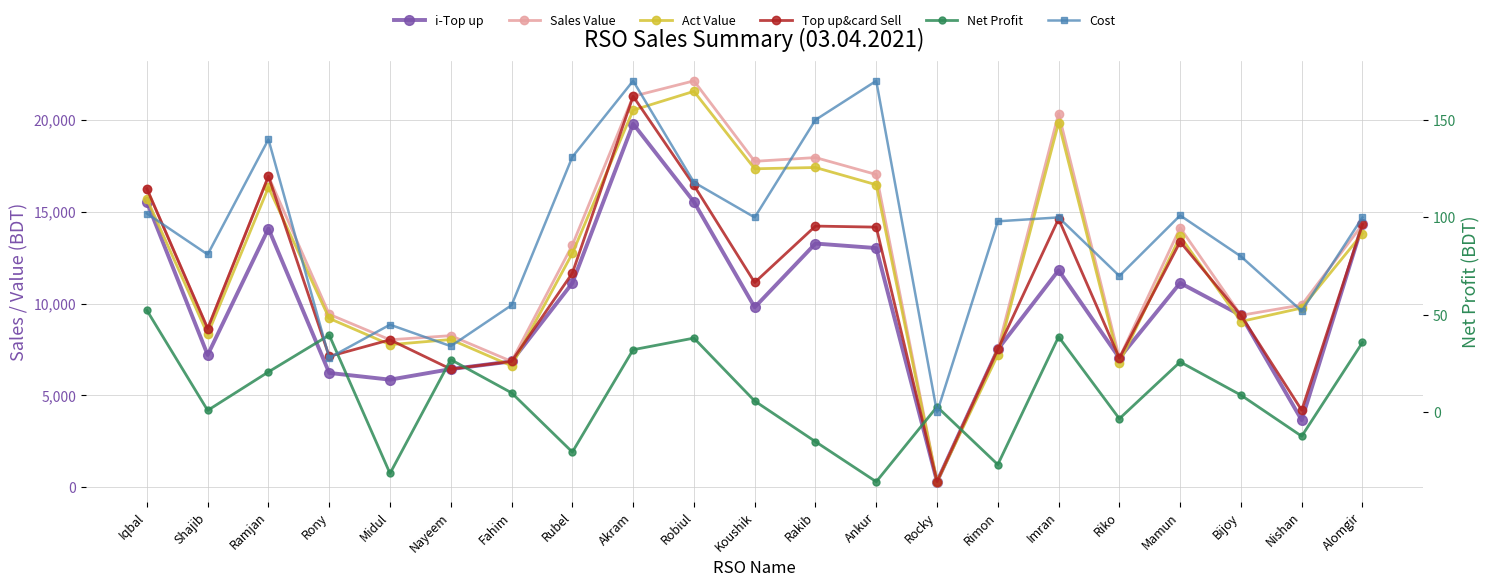

Which category has the highest value across all series?

Robiul